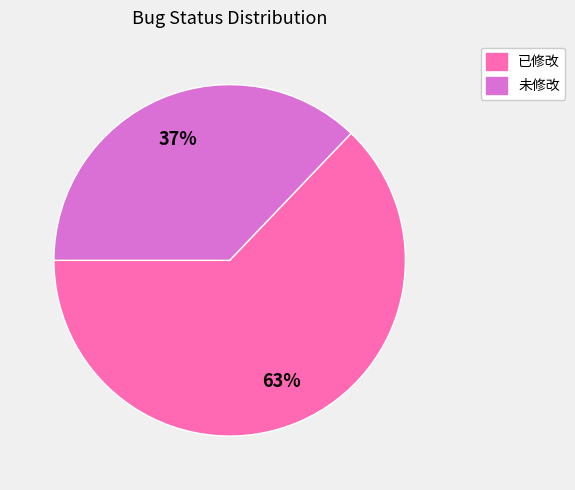

Which slice represents more than half of the pie?

已修改